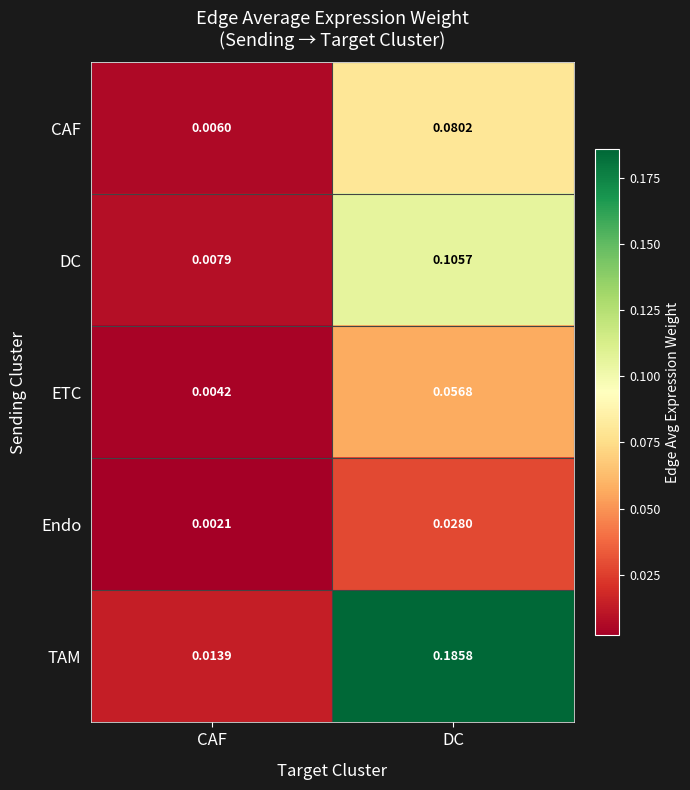

Where is DC nearest to the value 0?

CAF